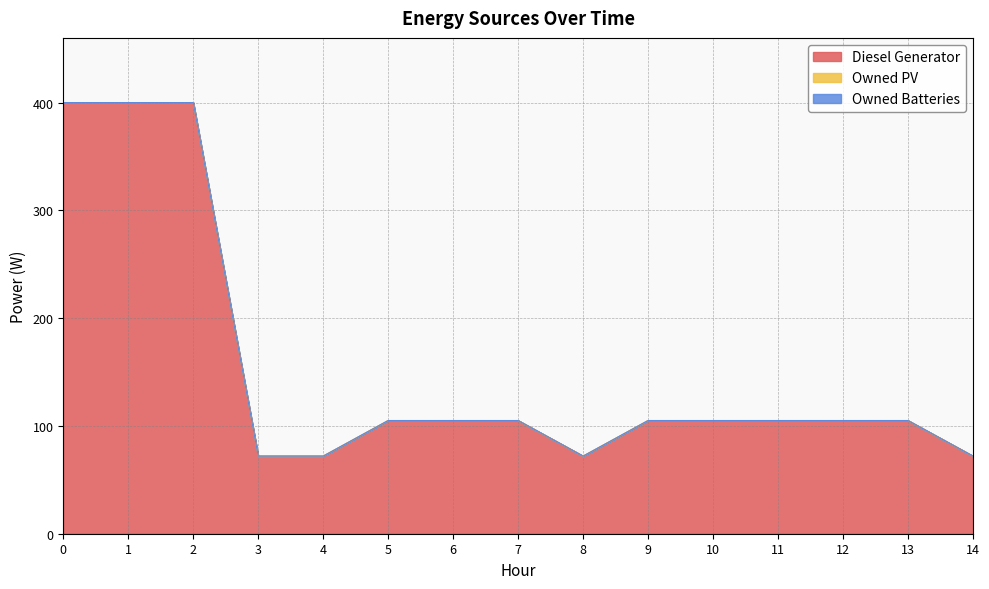

Reading left to right, list all the values displayed in this chart.

Diesel Generator: 400	400	400	72	72	105	105	105	72	105	105	105	105	105	72
Owned PV: 0	0	0	0	0	0	0	0	0	0	0	0	0	0	0
Owned Batteries: 0	0	0	0	0	0	0	0	0	0	0	0	0	0	0